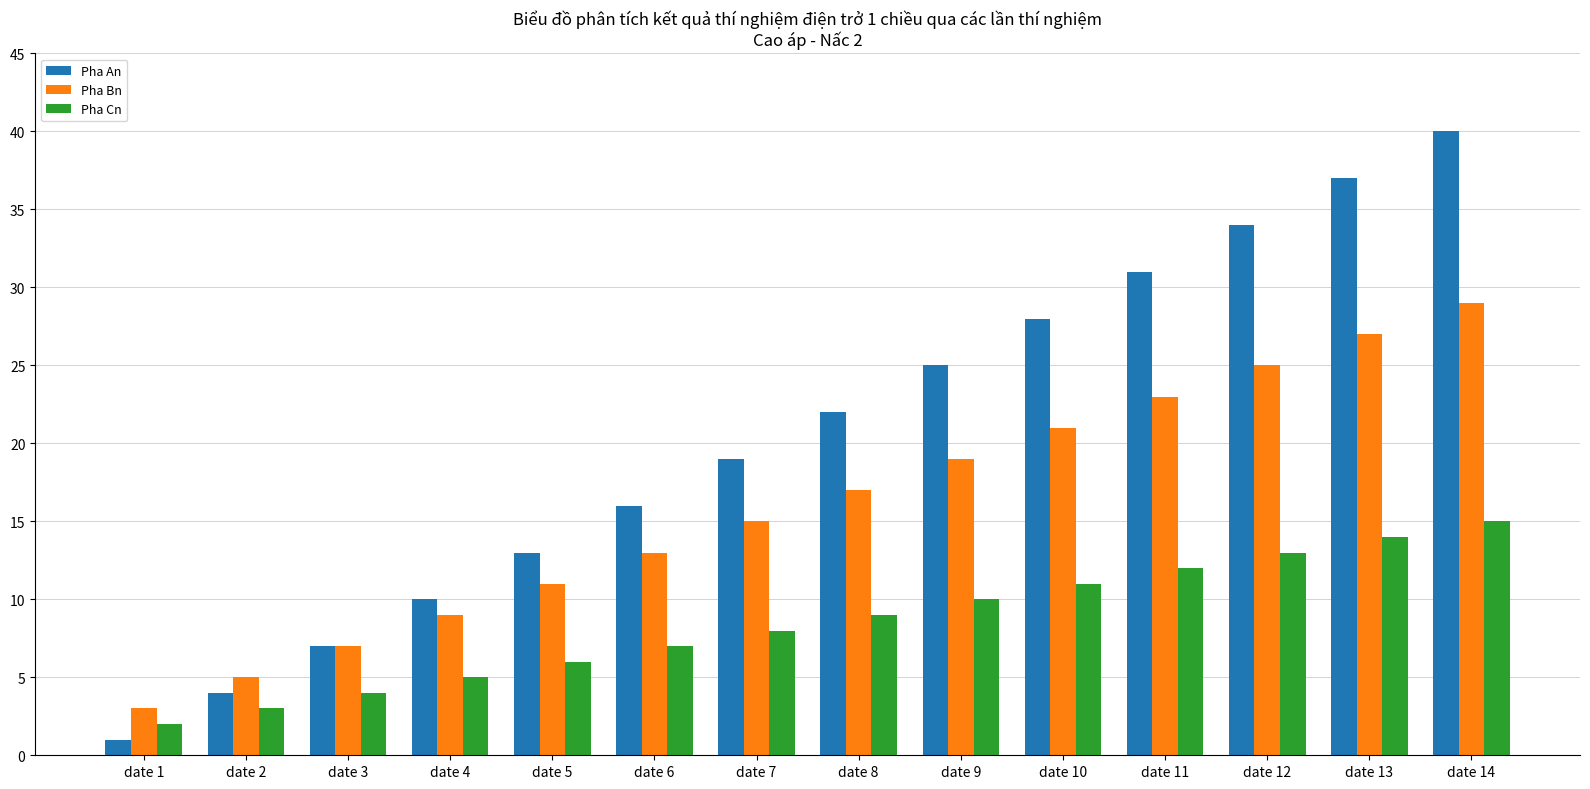

What is the difference between the second highest and second lowest values in the Pha An series?

33